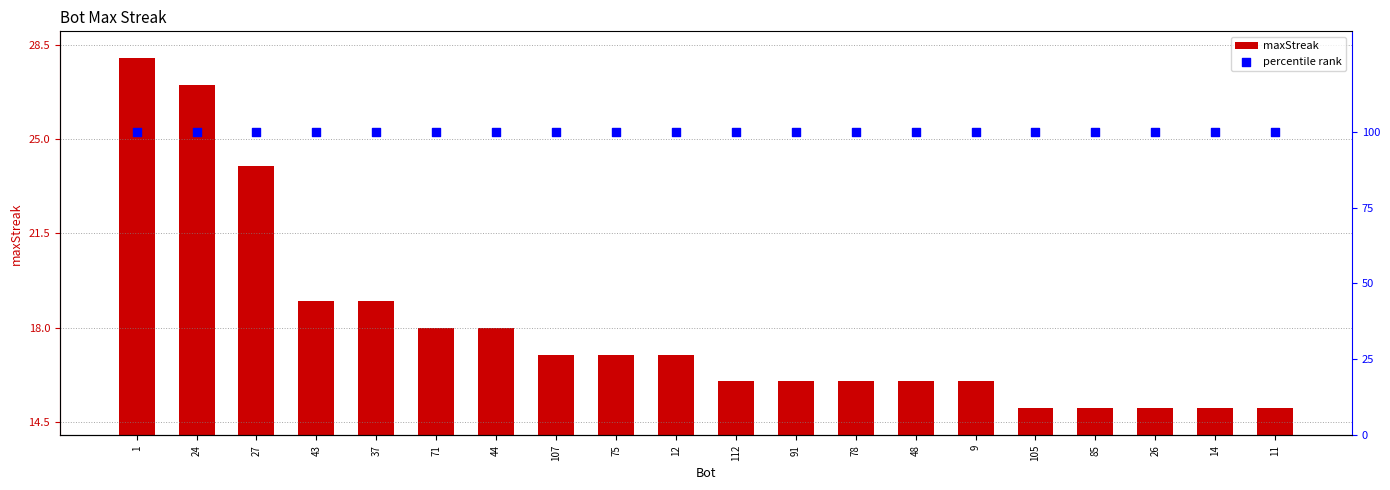

Is the value of maxStreak at 14 greater than the value of percentile rank at 1?

No